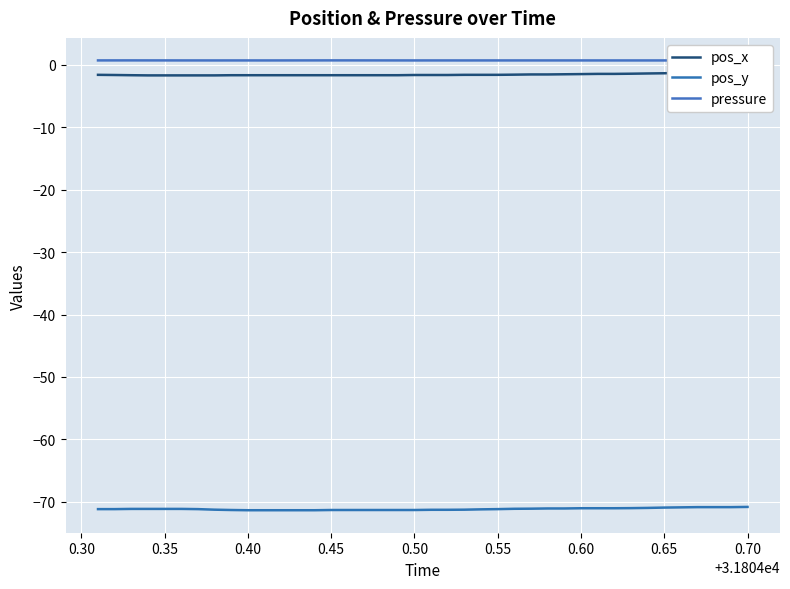

Reading right to left, list all the values displayed in this chart.

pos_x: -1.0	-1.1	-1.2	-1.2	-1.3	-1.3	-1.4	-1.4	-1.4	-1.4	-1.5	-1.5	-1.5	-1.5	-1.6	-1.6	-1.6	-1.6	-1.6	-1.6	-1.6	-1.7	-1.7	-1.7	-1.7	-1.7	-1.7	-1.7	-1.7	-1.7	-1.7	-1.7	-1.7	-1.7	-1.7	-1.7	-1.7	-1.7	-1.6	-1.6
pos_y: -70.8	-70.9	-70.9	-70.9	-70.9	-70.9	-71.0	-71.0	-71.0	-71.0	-71.0	-71.1	-71.1	-71.1	-71.1	-71.2	-71.2	-71.3	-71.3	-71.3	-71.3	-71.3	-71.3	-71.3	-71.3	-71.3	-71.4	-71.4	-71.4	-71.4	-71.4	-71.3	-71.3	-71.2	-71.1	-71.1	-71.1	-71.1	-71.2	-71.2
pressure: 0.7	0.7	0.7	0.7	0.7	0.7	0.7	0.7	0.7	0.7	0.7	0.7	0.7	0.7	0.7	0.7	0.7	0.7	0.7	0.7	0.7	0.7	0.7	0.7	0.7	0.7	0.7	0.7	0.7	0.7	0.7	0.7	0.7	0.7	0.7	0.7	0.7	0.7	0.7	0.7